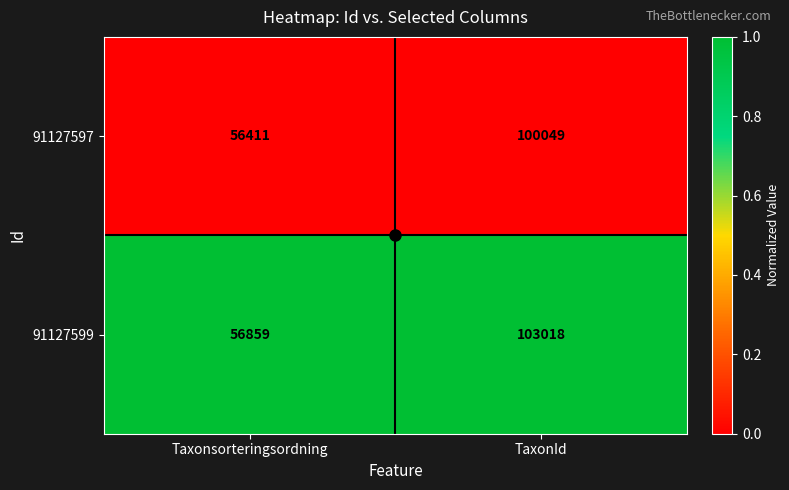

What is the sum of all 91127597 values?

156460